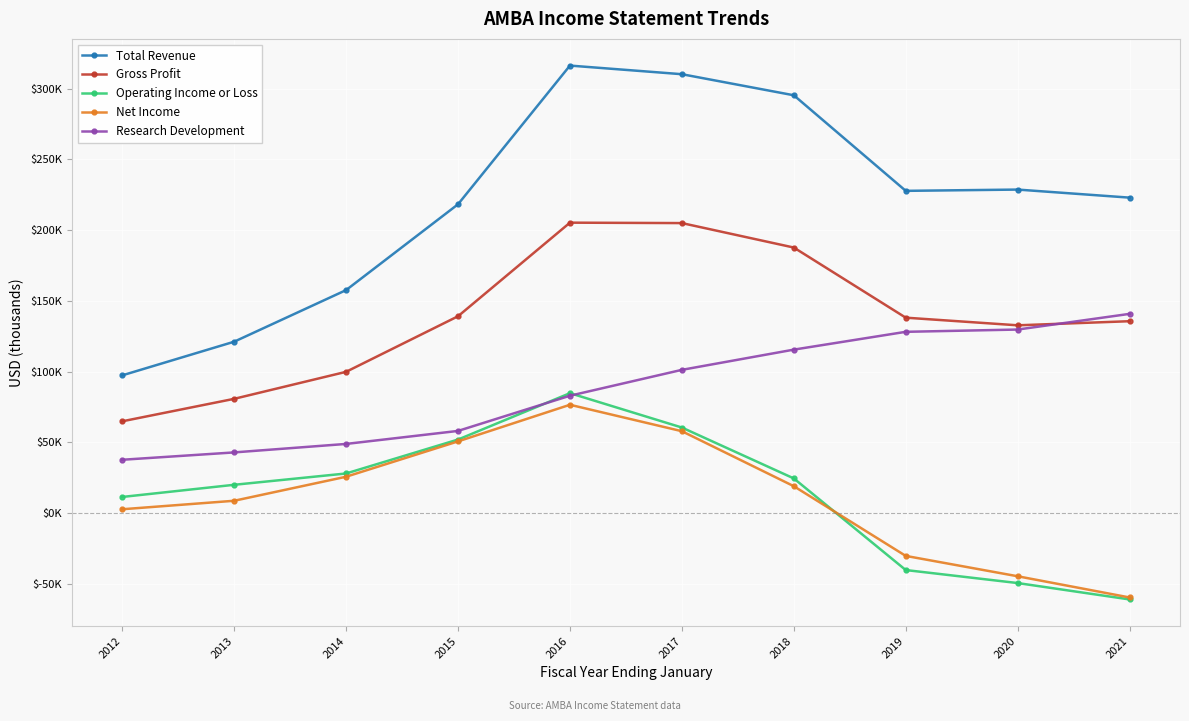

Where is Operating Income or Loss nearest to the value 11750?

2012